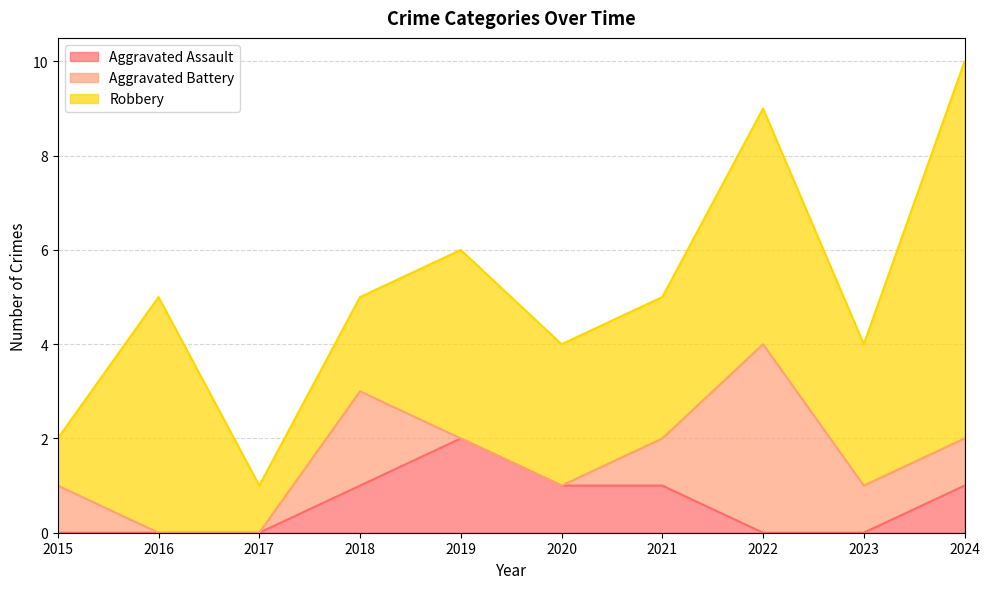

Which series has the widest spread of values?

Robbery